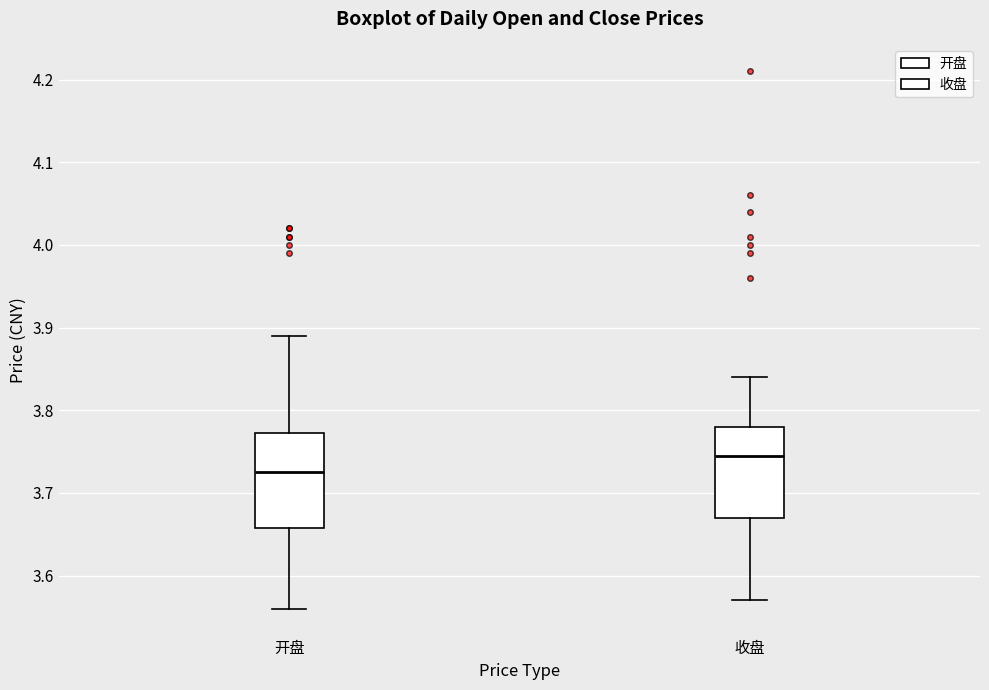

Reading left to right, transcribe this box plot: for each box, give where its median line is, the range the box spans, and where its two whiskers end, as read against the y-axis. The values are not printed on the chart, so give them approximately, as read against the axis.

开盘: median 3.73, box 3.66 to 3.77, whiskers 3.56 to 3.89
收盘: median 3.75, box 3.67 to 3.78, whiskers 3.57 to 3.84